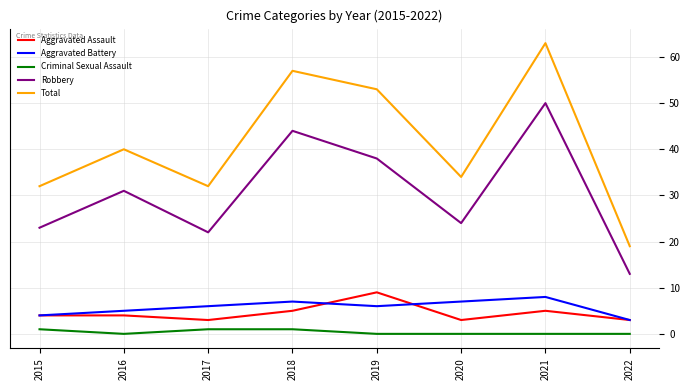

What is the average value of the Robbery series?

31